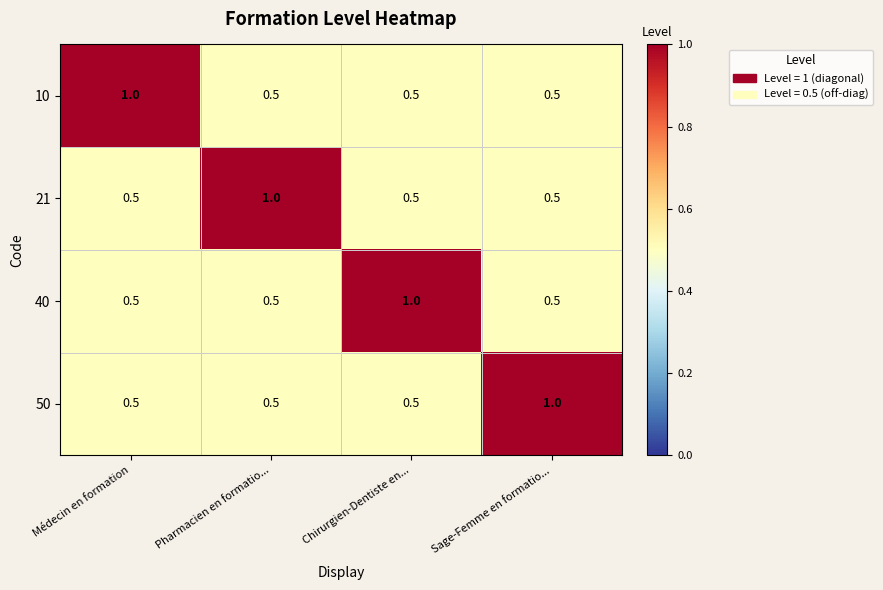

What is the approximate value of 50 at Médecin en formation?

0.5